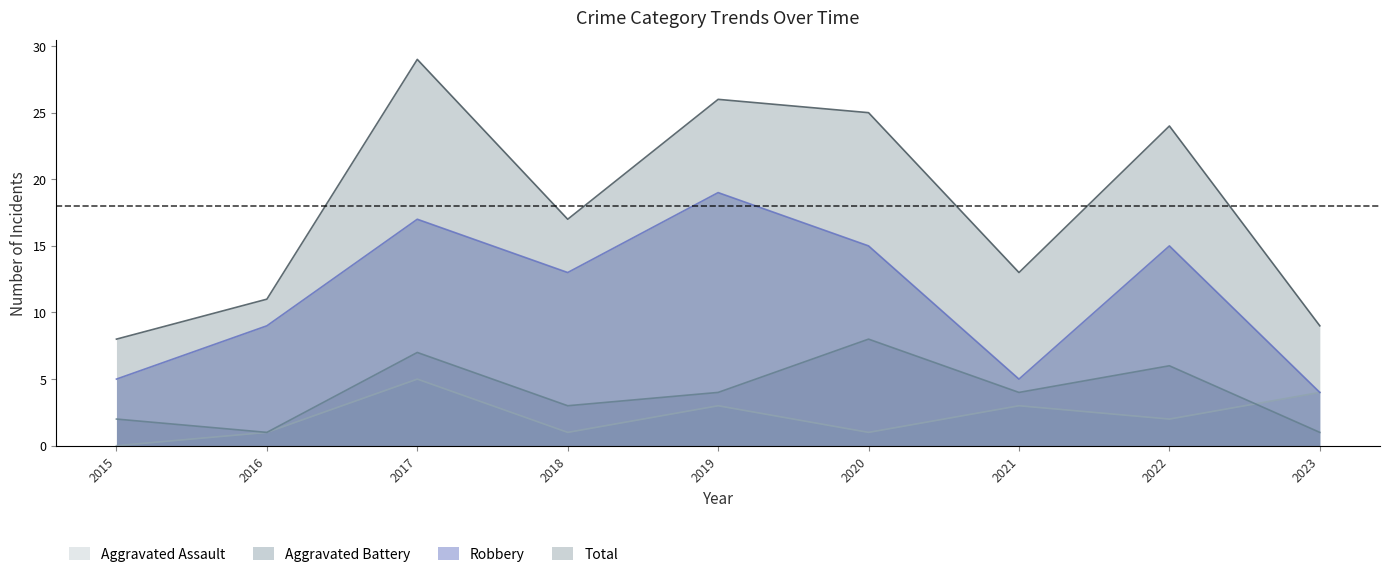

Is it true that Aggravated Assault equals 0 at 2015?

True